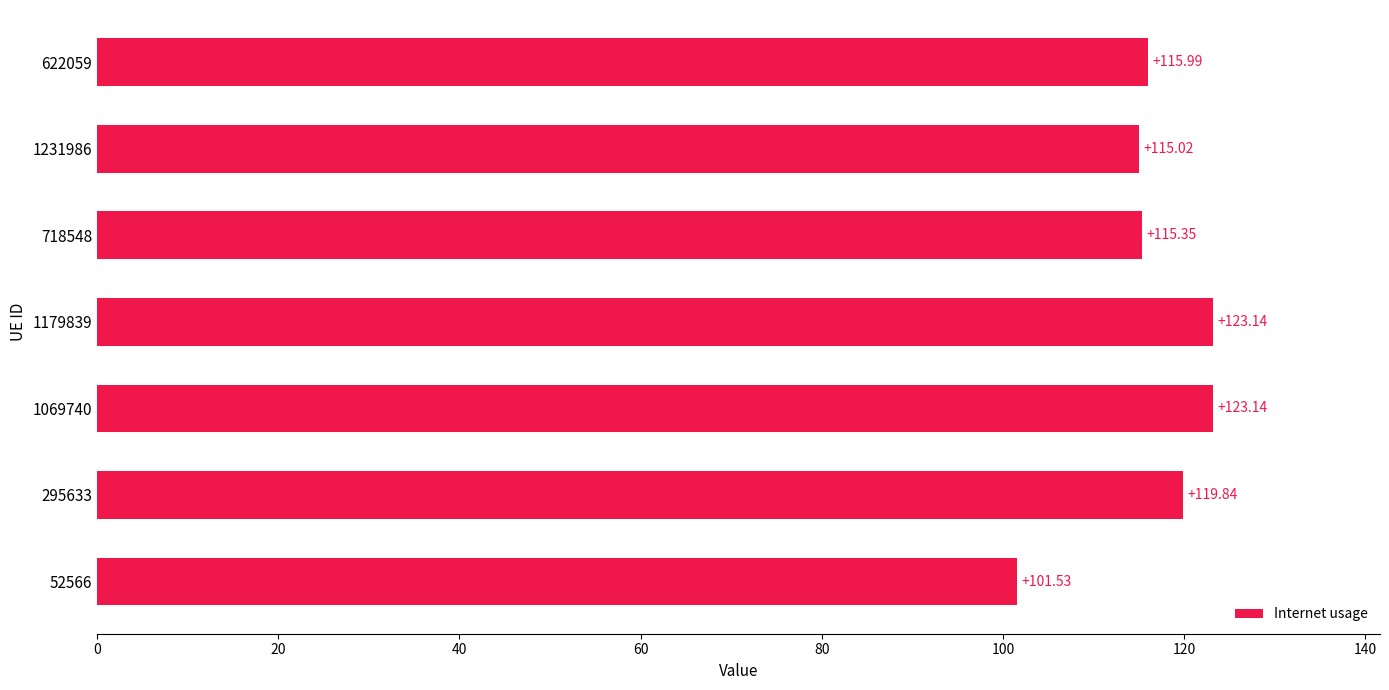

Approximately how many times larger is the value at 295633 compared to 52566?

1.2